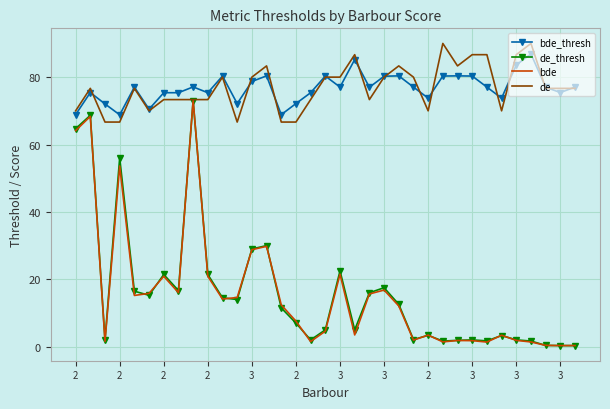

What is the difference between the maximum and minimum values in the de series?

23.3